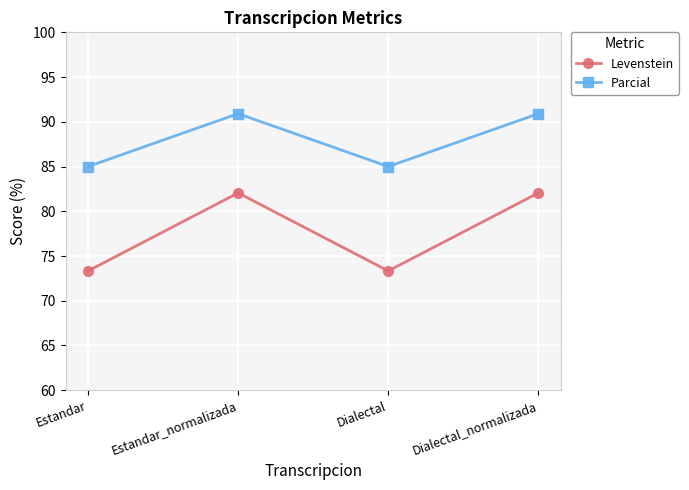

What is the label of the 1st point from the left?

Estandar